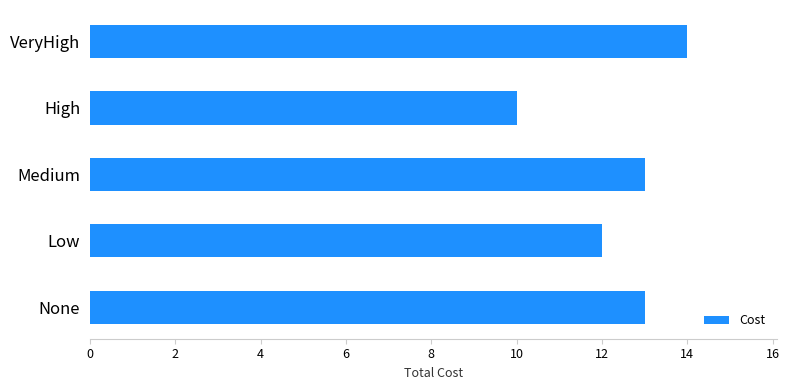

Reading bottom to top, transcribe all the data shown in this chart.

13	12	13	10	14